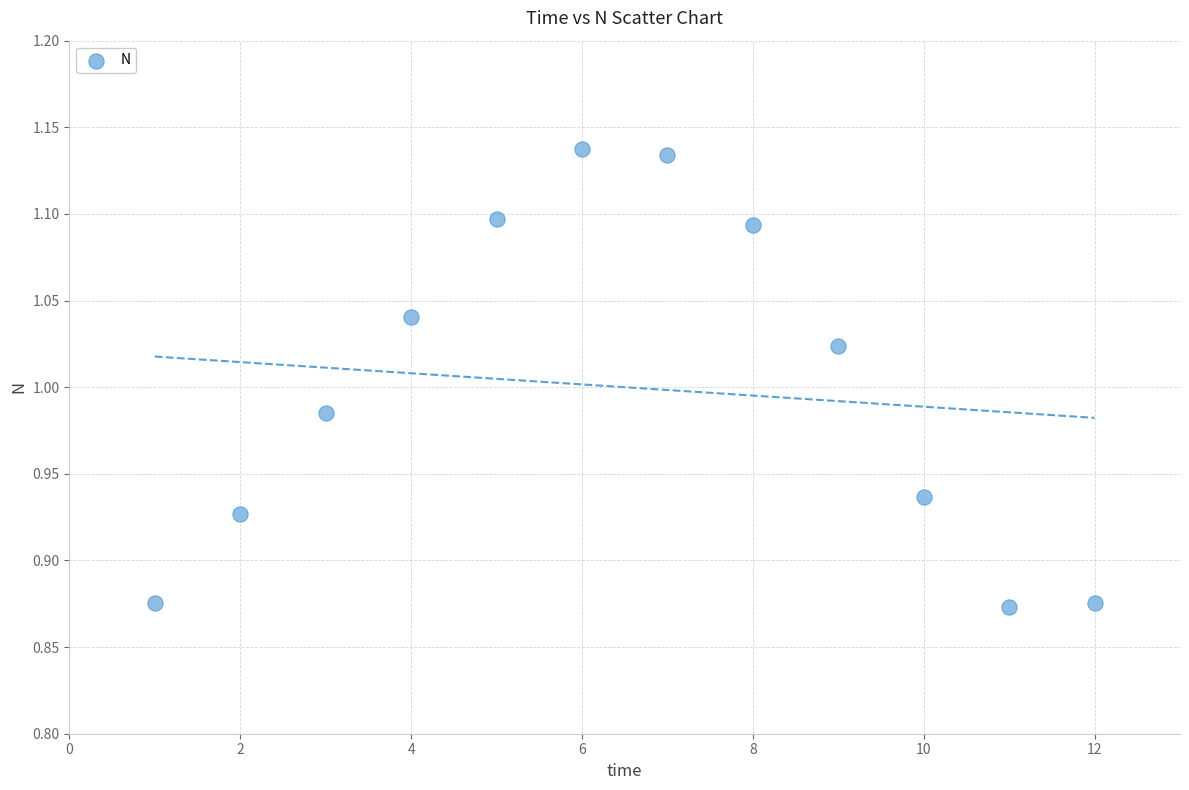

What is the range of Y values (max minus min)?

0.3